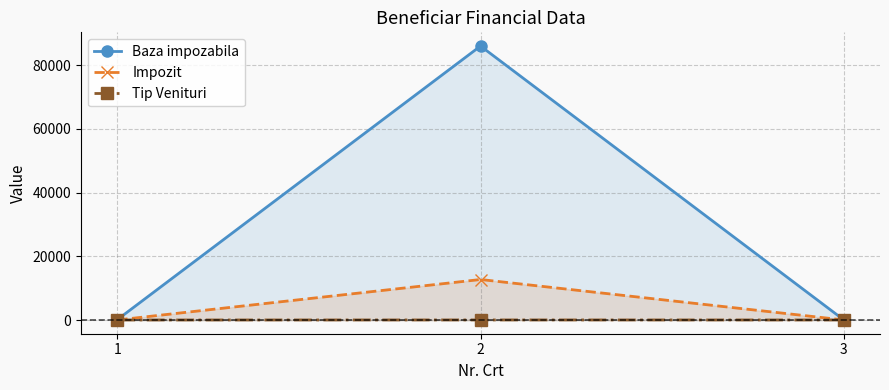

True or false: Baza impozabila has a value of 32 at 1.

False